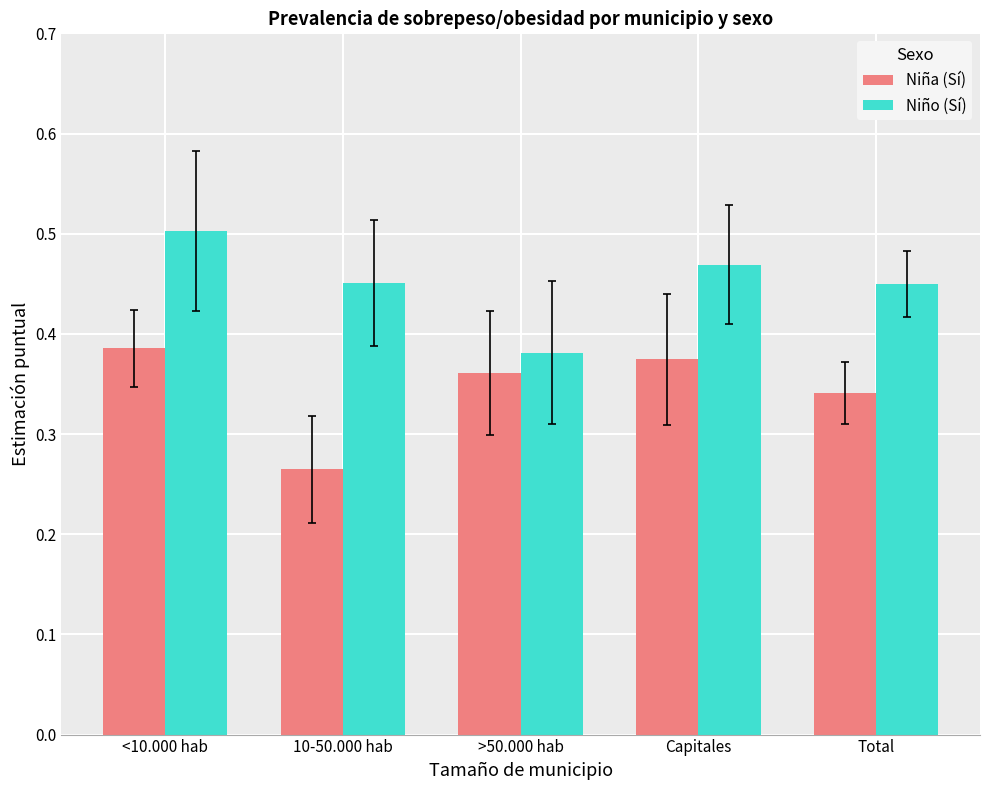

At which category does the chart reach its minimum across all series?

10-50.000 hab